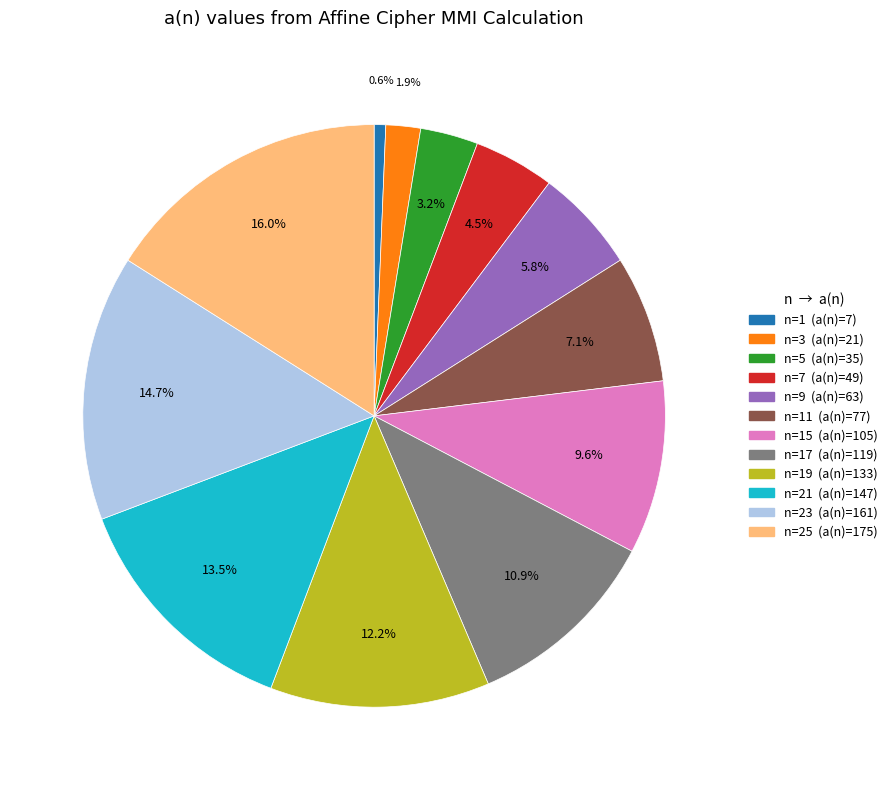

Does any single category account for the majority?

No